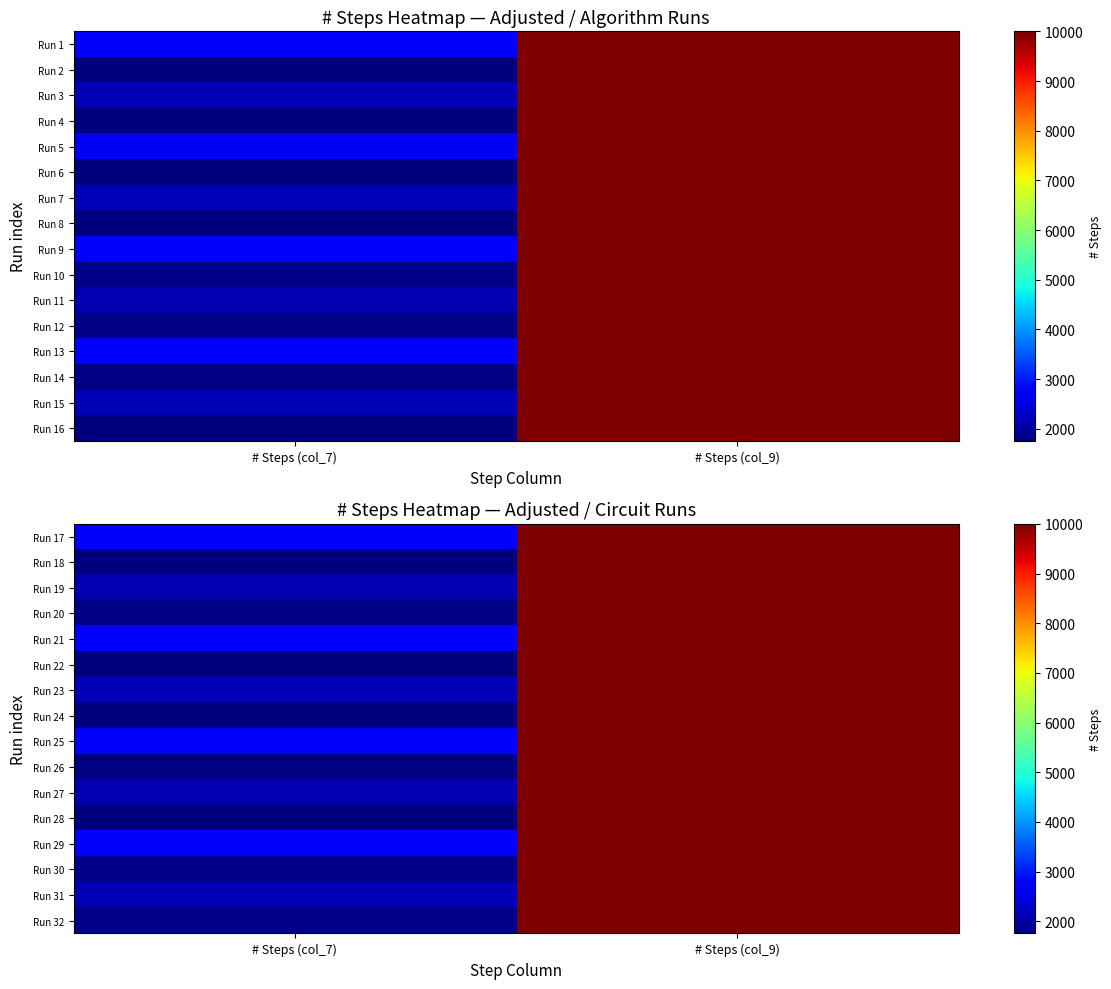

Count the Run 28 values in the range 1753 to 10001.

2